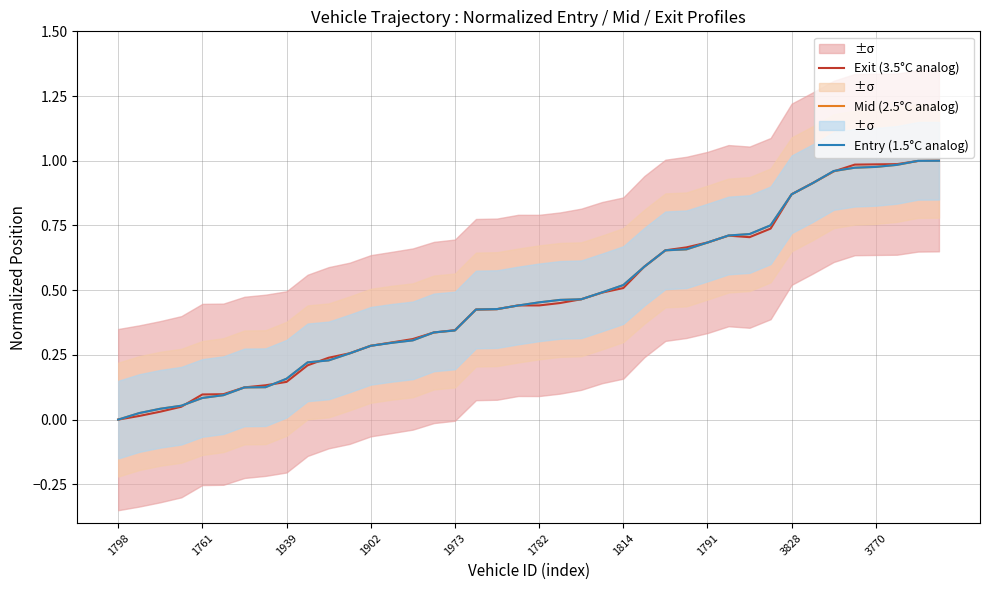

True or false: Exit (3.5°C analog) has a value of 0.1 at 1761.

True